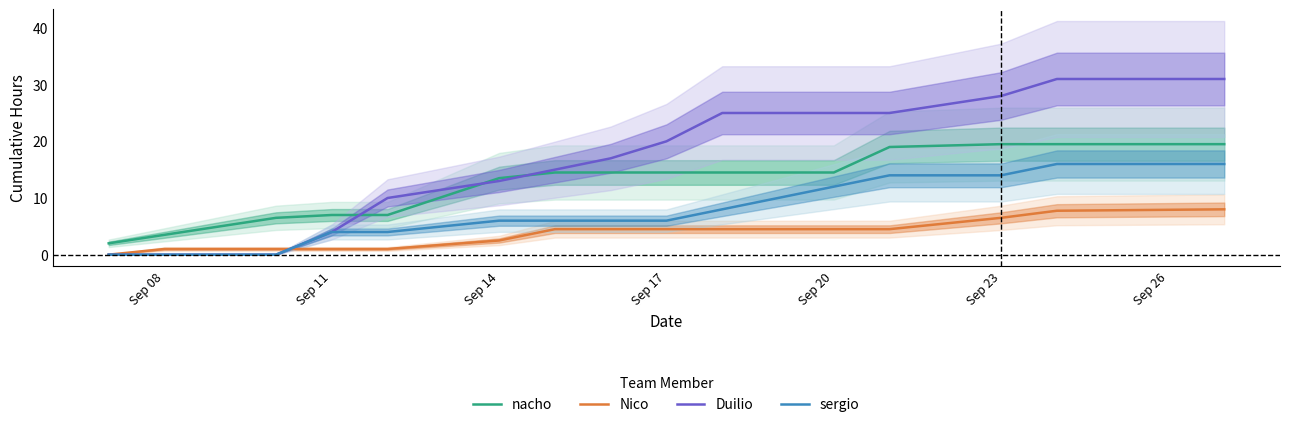

What is the highest value of the nacho series?

19.5